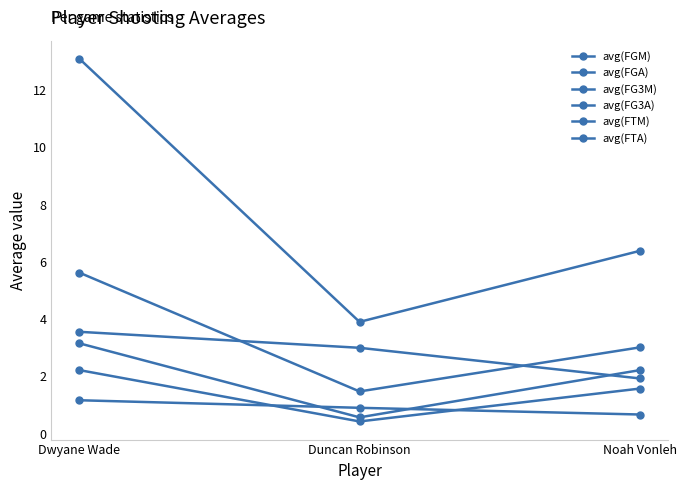

Count the number of categories in the chart.

3